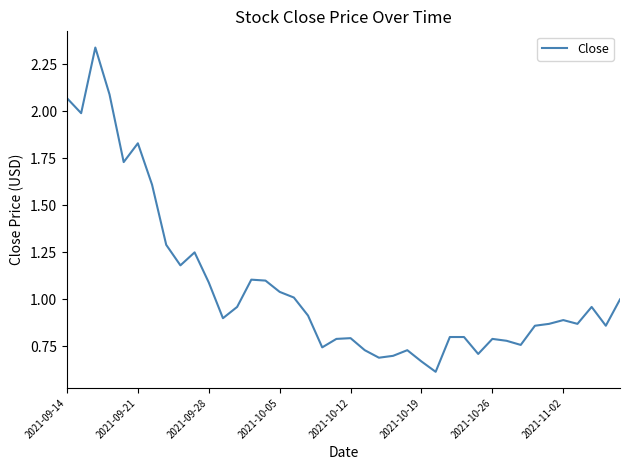

How many lines are shown in the chart?

1